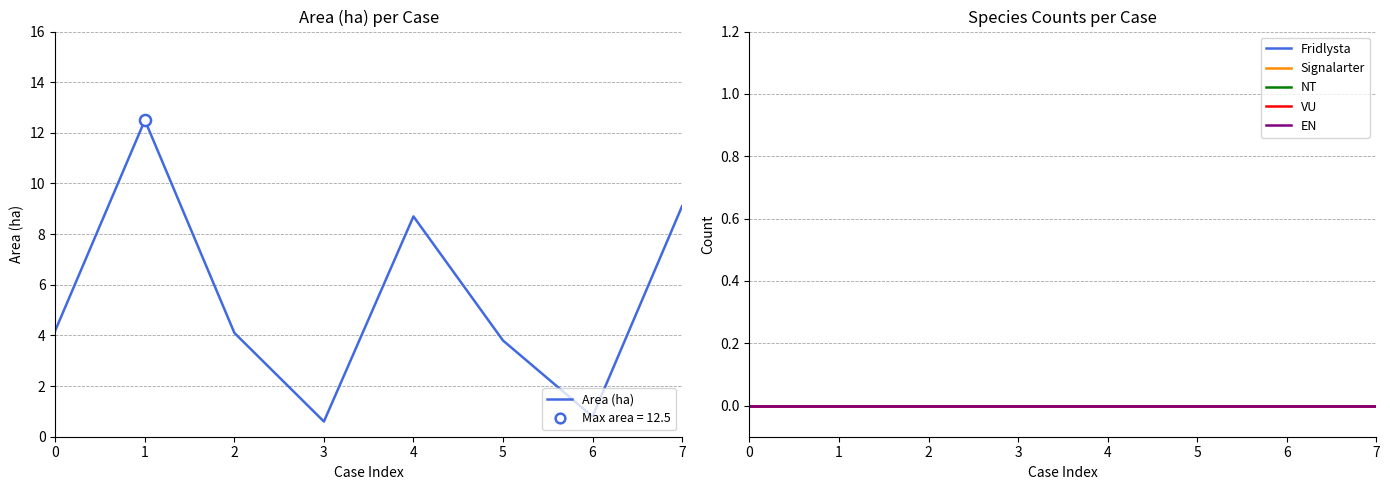

Rank the series by their maximum value, from lowest to highest.

Fridlysta, Signalarter, NT, VU, EN, Area (ha)